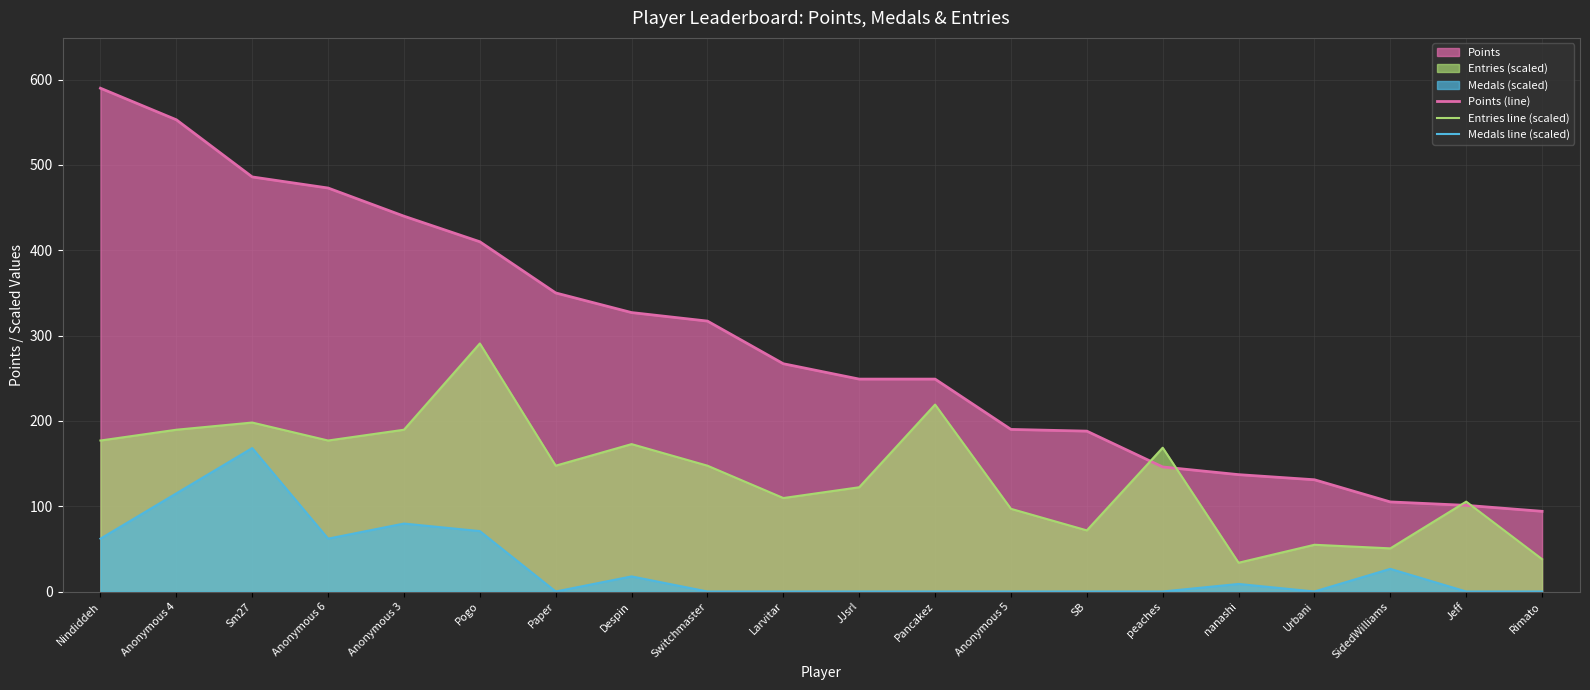

Which series changed the most between Anonymous 4 and nanashi?

Points (line)